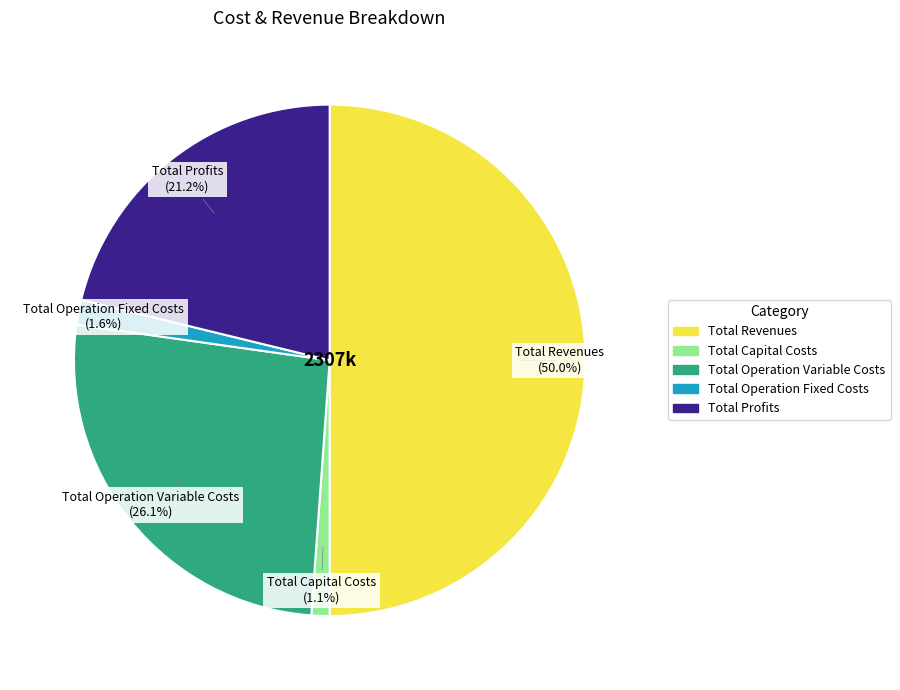

What percentage do Total Operation Fixed Costs and Total Capital Costs together represent?

2.7%